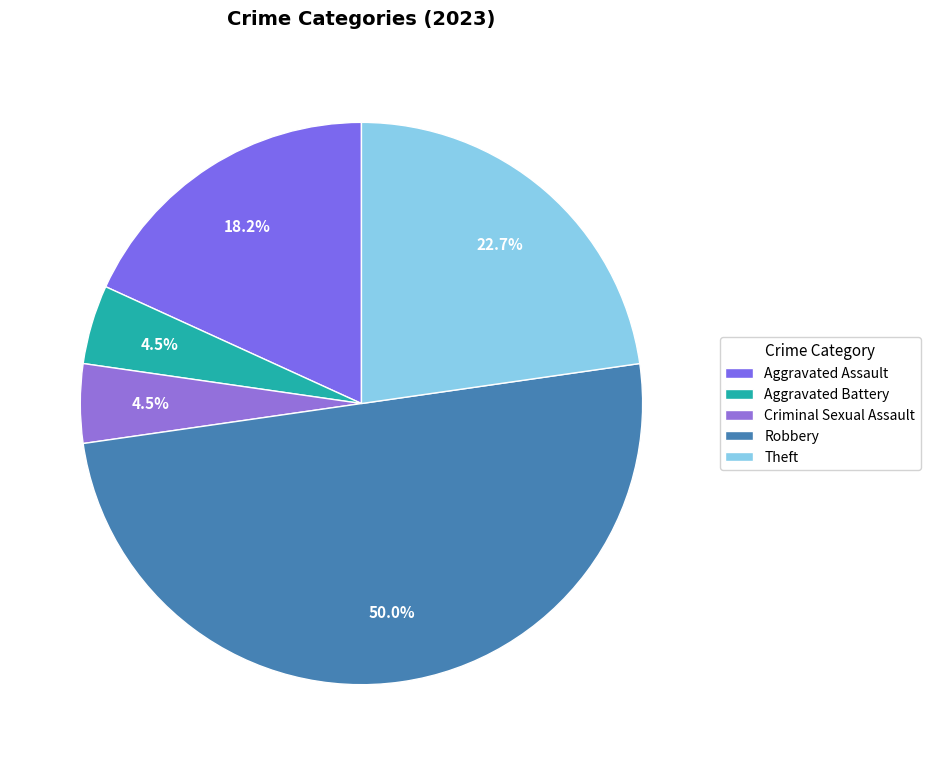

Which slice is the smallest?

Aggravated Battery